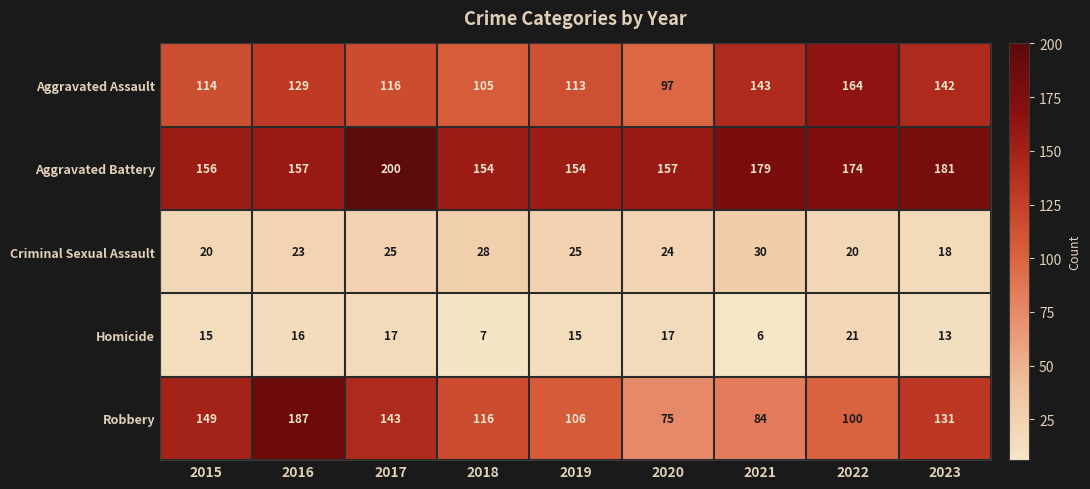

What is the total value across all series at 2019?

413